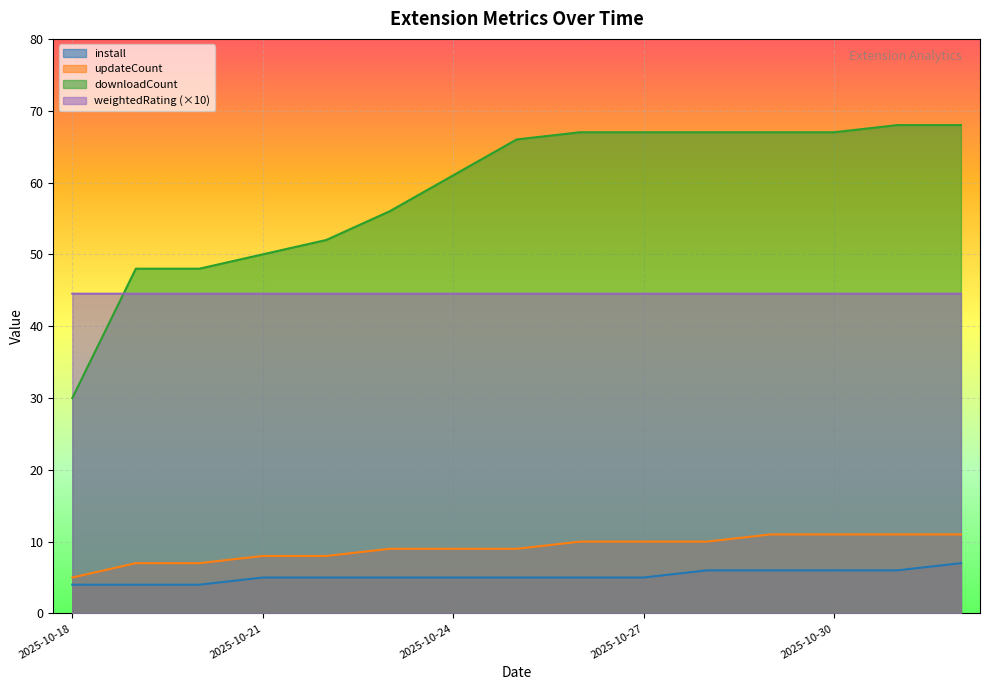

True or false: weightedRating and install intersect in this chart.

False